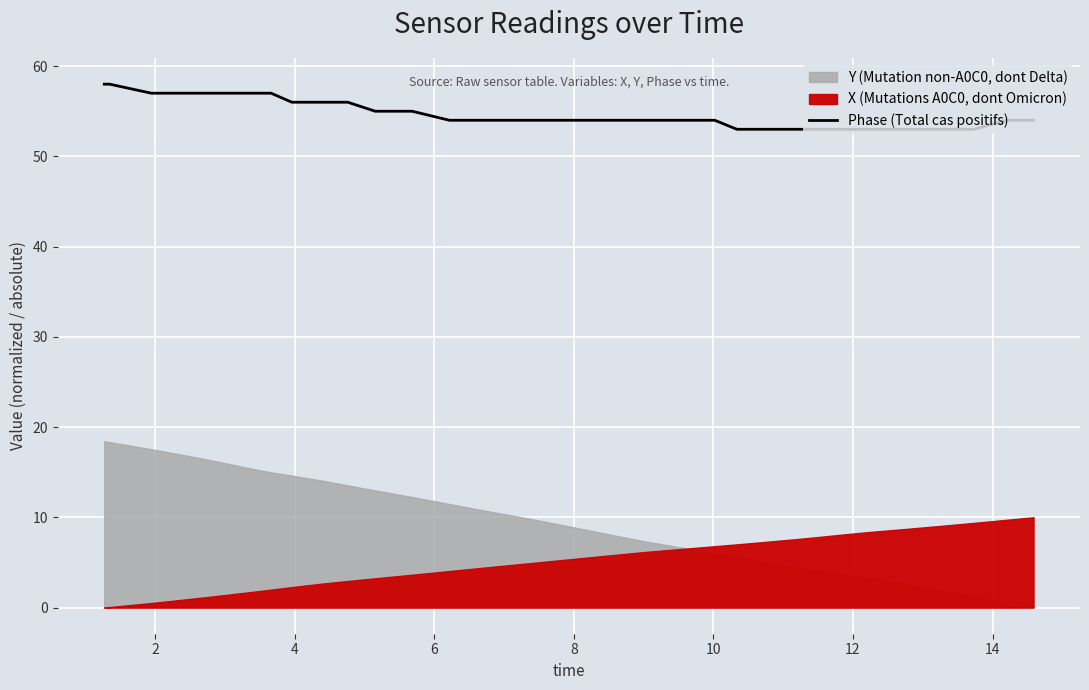

What is the value of the 29th point from the left?

53